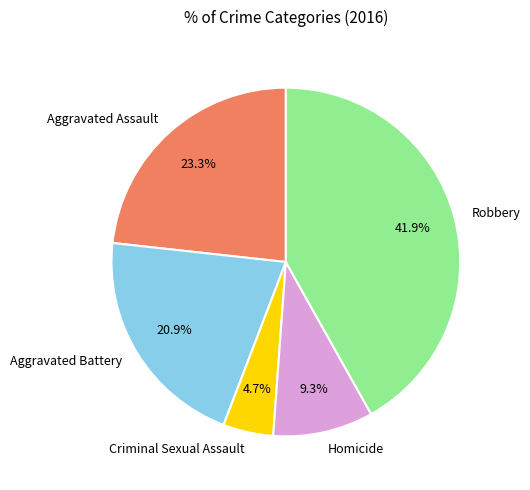

True or false: Homicide accounts for 9% of the total.

True